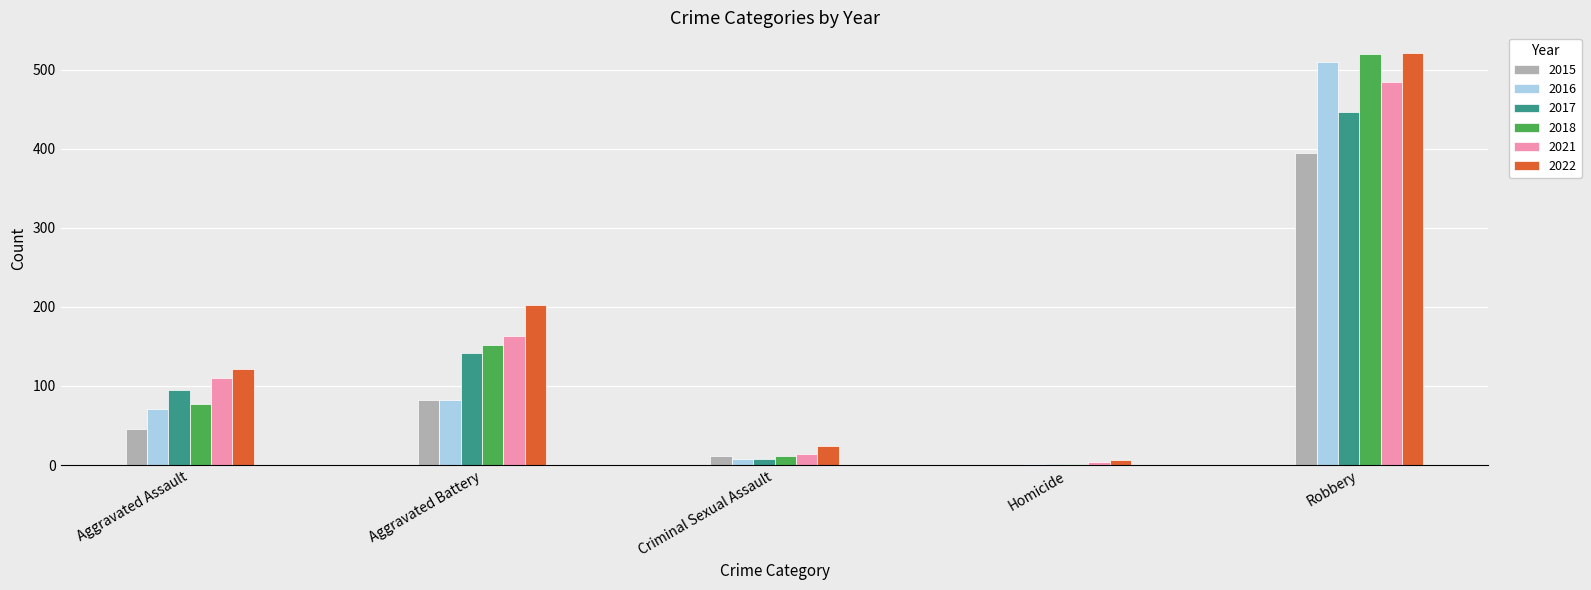

Is the value of 2018 at Robbery greater than the value of 2016 at Homicide?

Yes